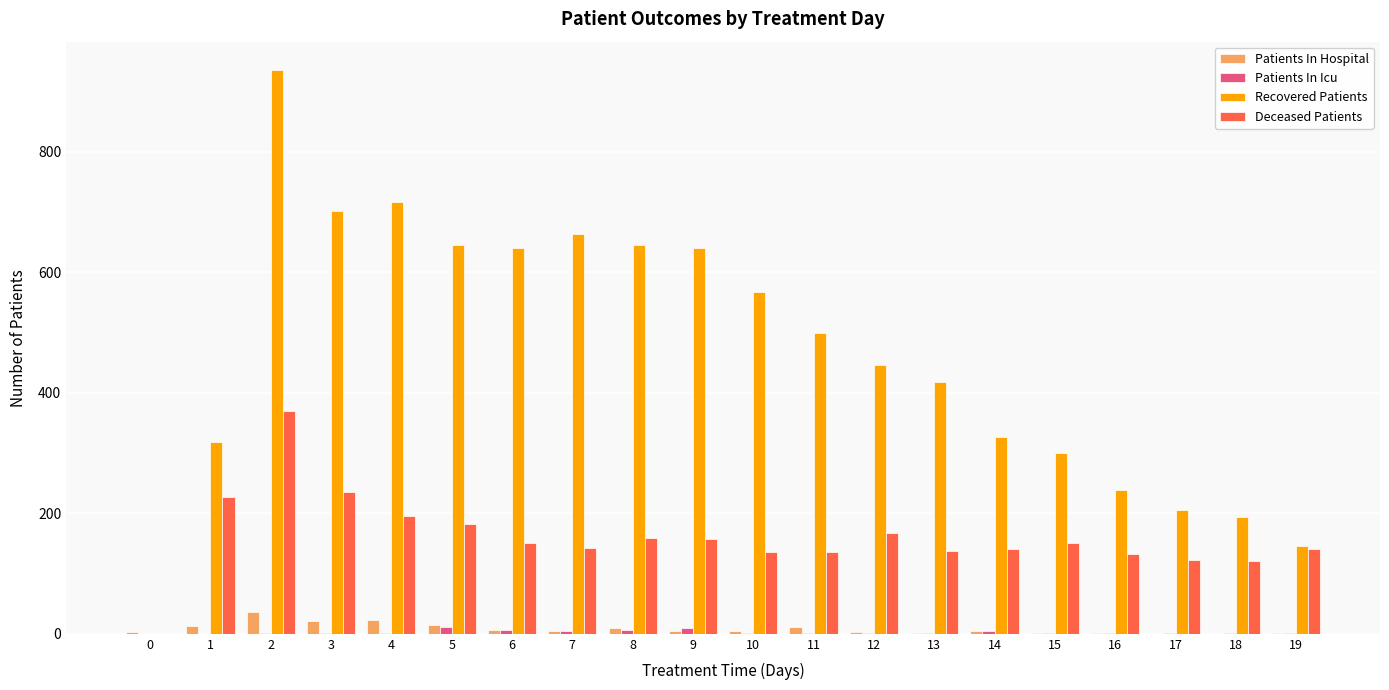

The value of Recovered Patients at 11 is 500. True or false?

True